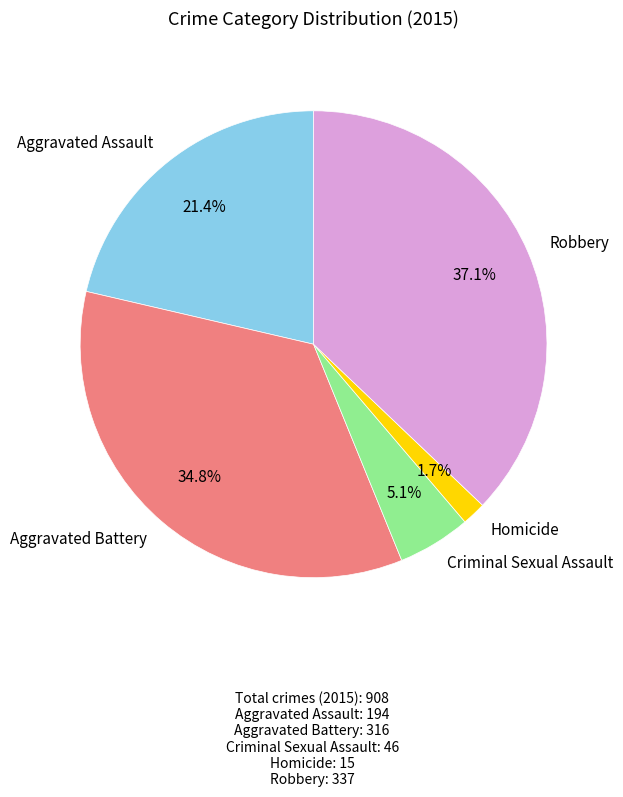

Approximately how many times larger is the value at Criminal Sexual Assault compared to Robbery?

0.1